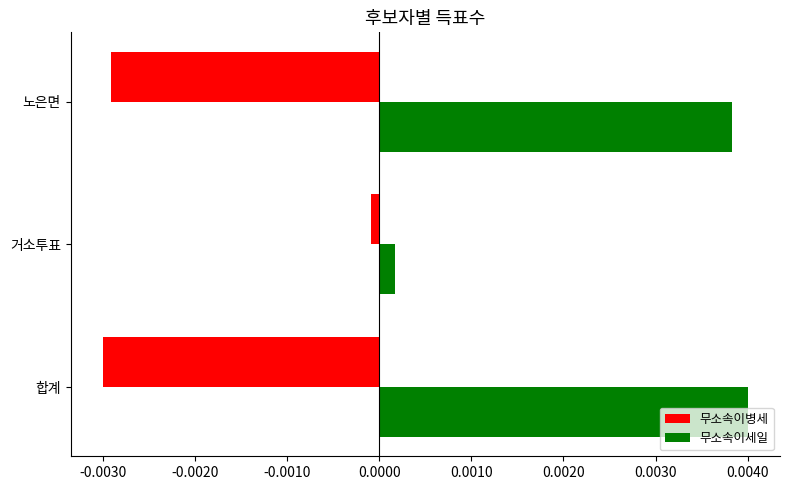

Which series has the largest total across all categories?

무소속이세일